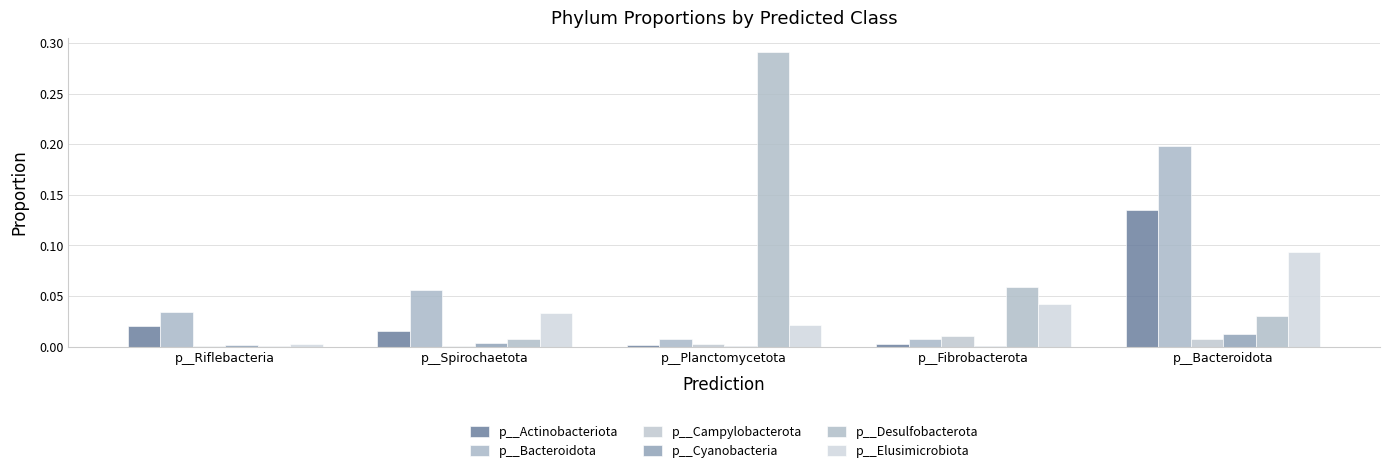

Is the value of p__Cyanobacteria at p__Spirochaetota greater than the value of p__Elusimicrobiota at p__Riflebacteria?

Yes